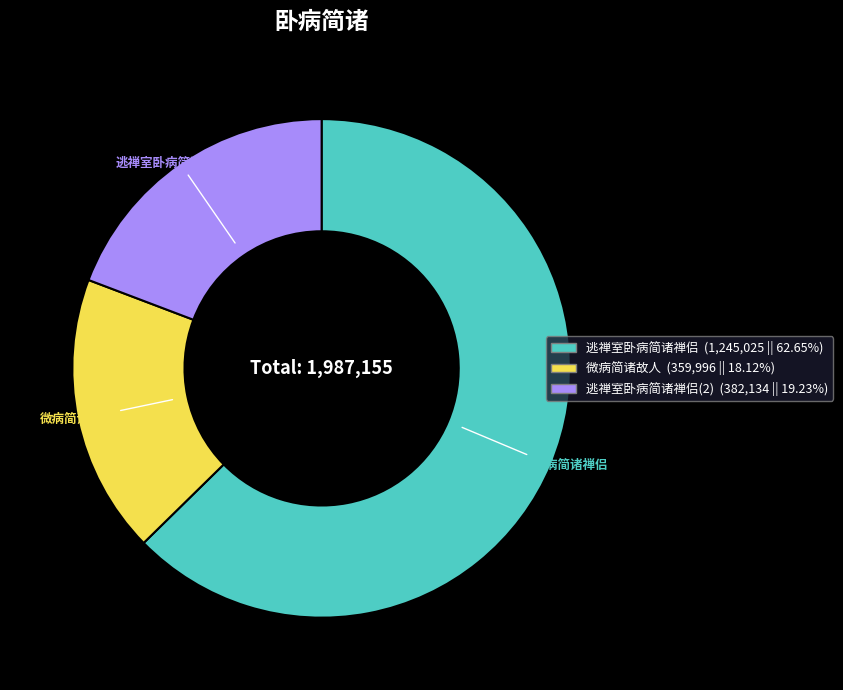

Do 微病简诸故人 and 逃禅室卧病简诸禅侣(2) together represent more than half of the pie?

No